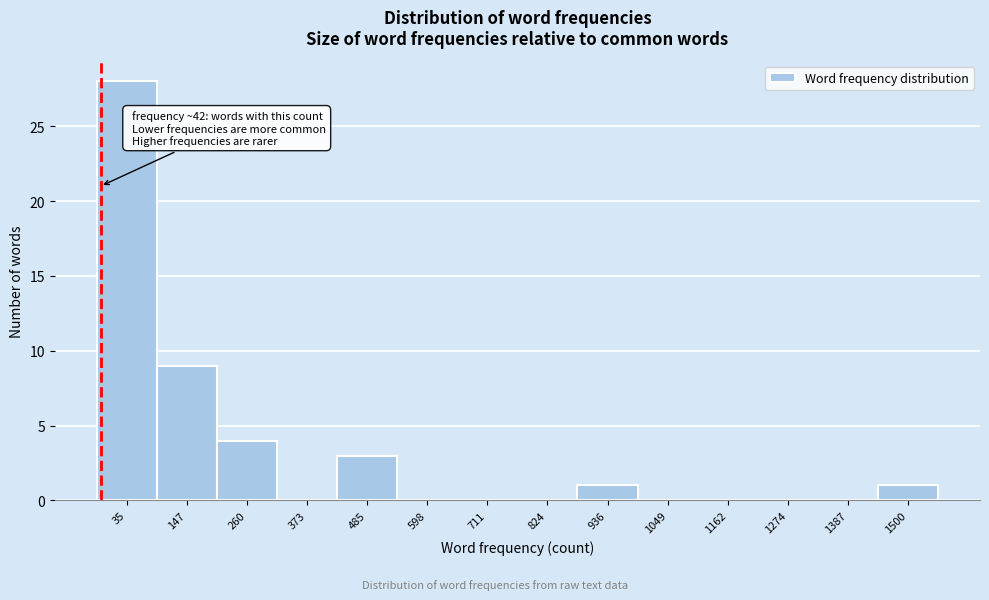

Reading left to right, list all the values displayed in this chart.

35=28	147=9	260=4	373=0	485=3	598=0	711=0	824=0	936=1	1049=0	1162=0	1274=0	1387=0	1500=1